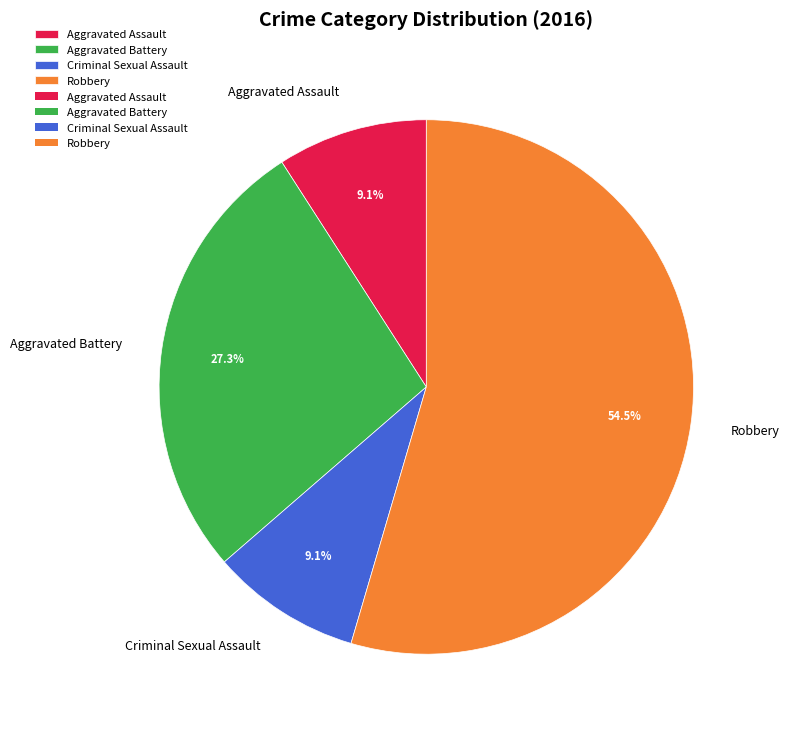

Approximately how many times larger is the value at Aggravated Battery compared to Aggravated Assault?

3.0